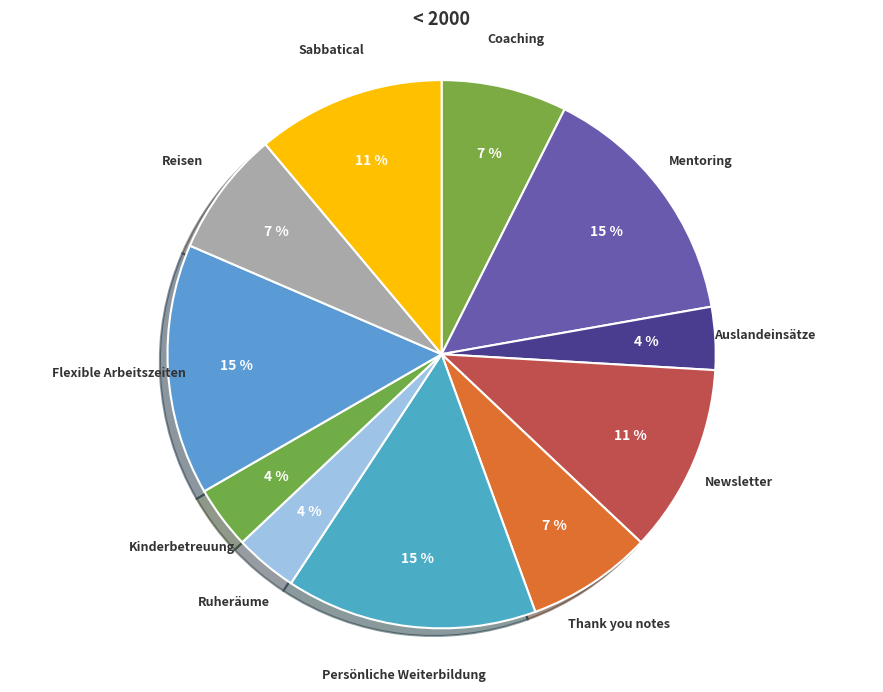

Is Flexible Arbeitszeiten the majority of the pie?

No